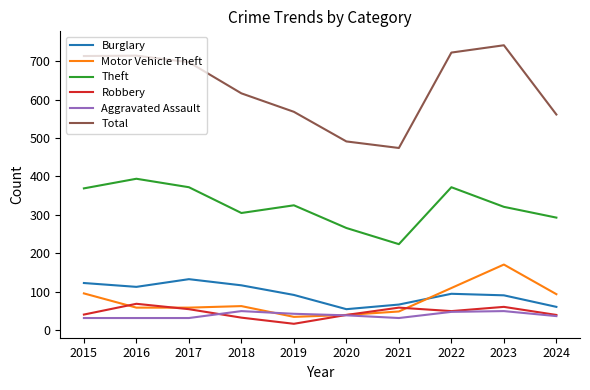

At which category does the chart reach its minimum across all series?

2019